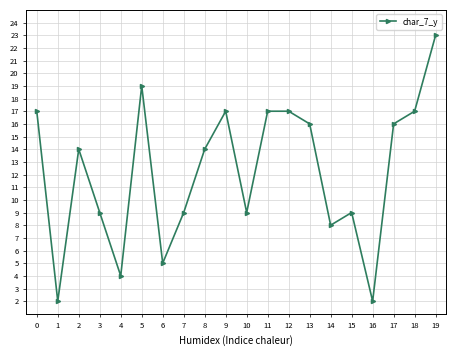

Which has a higher value, 8 or 16?

8